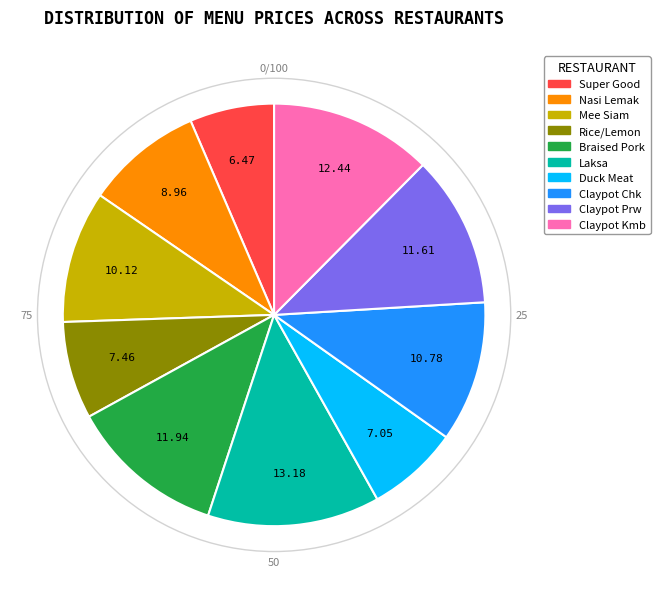

Is there a majority slice in this chart?

No